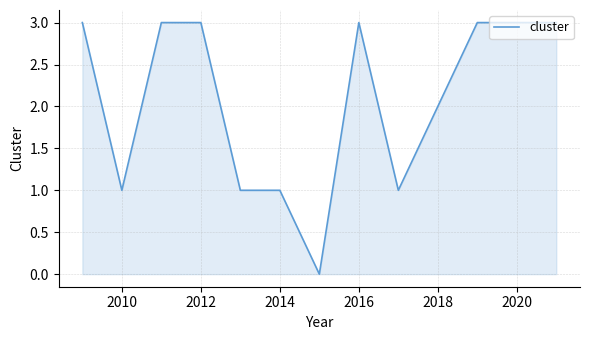

Reading left to right, what are all the values shown in this chart?

3	1	3	3	1	1	0	3	1	2	3	3	3